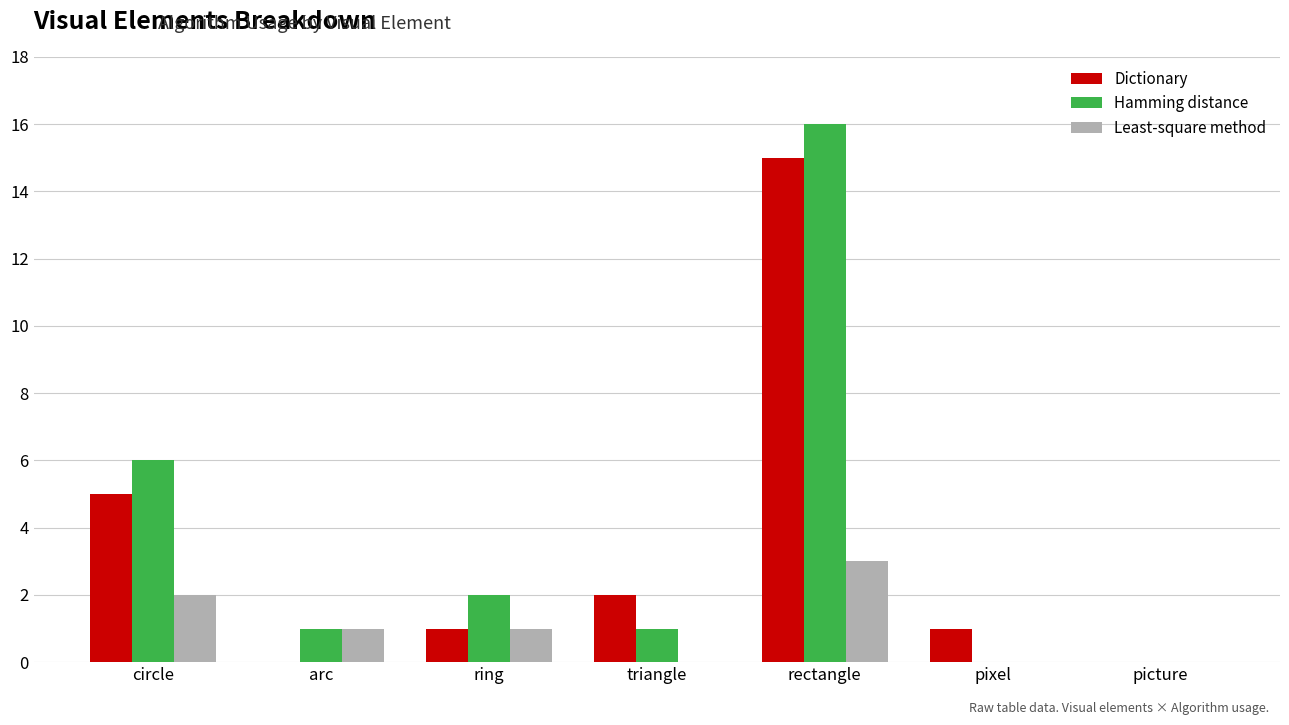

How many categories are shown in the chart?

7